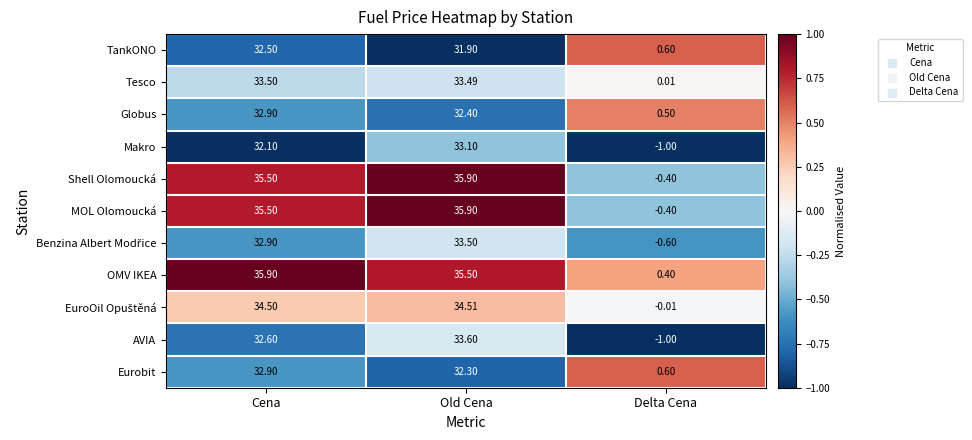

At which label does Globus first exceed 32?

Cena